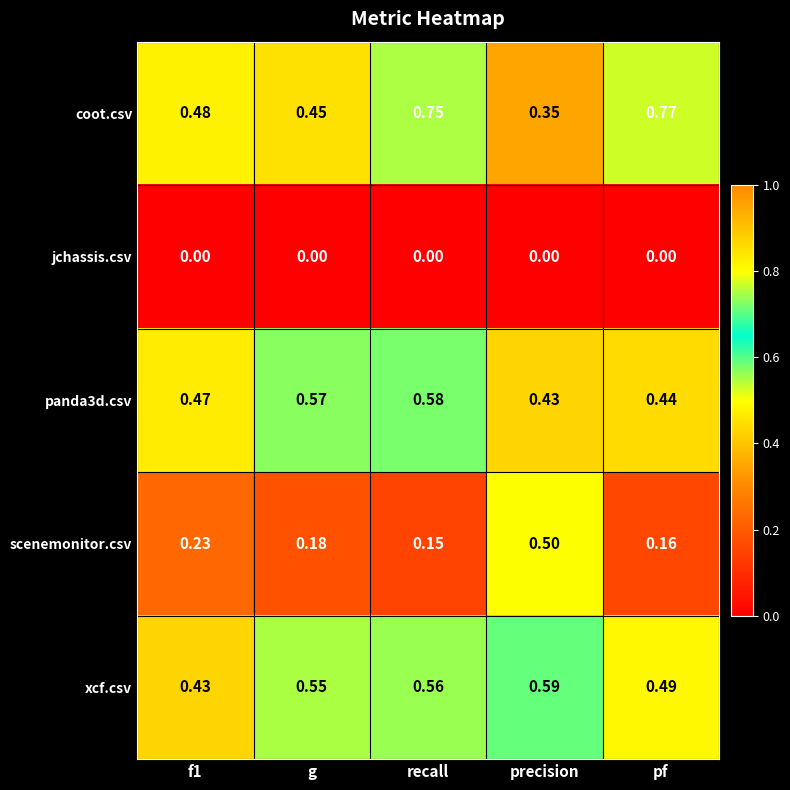

At which category is the sum across all series the highest?

recall